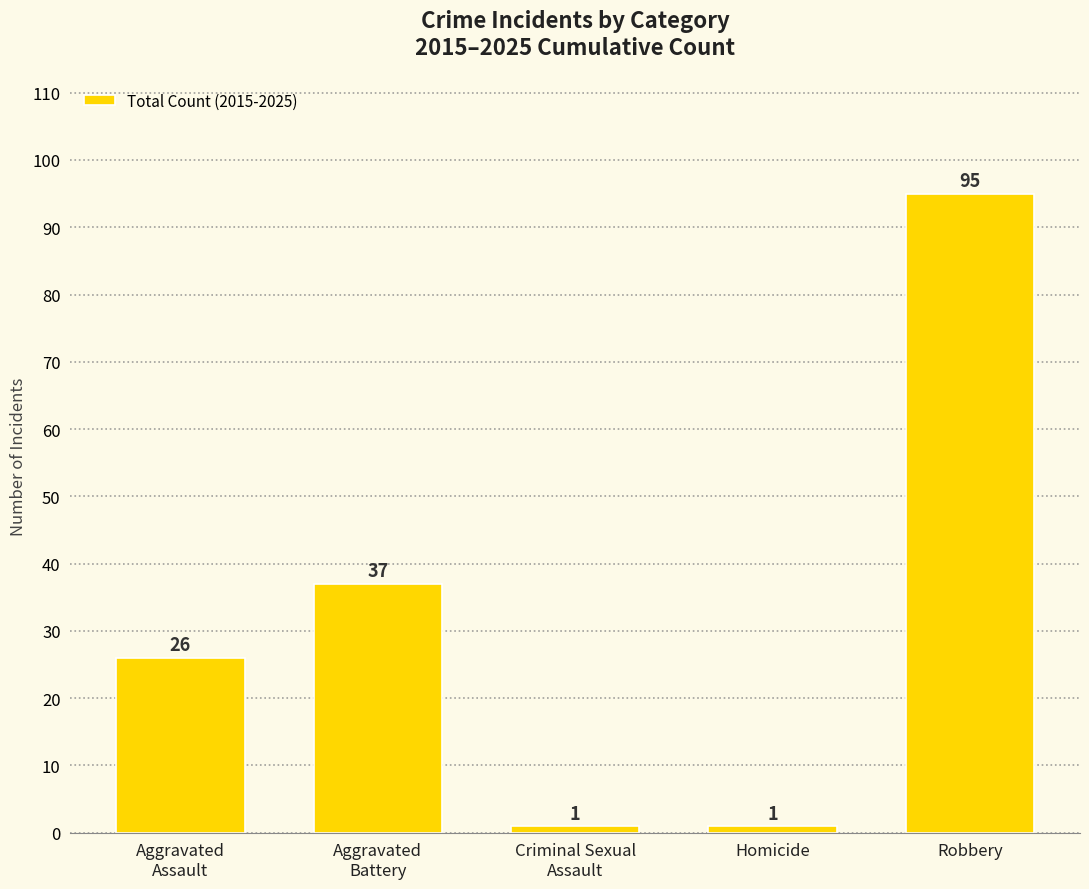

Is it true that the value at Criminal Sexual
Assault is 1?

True